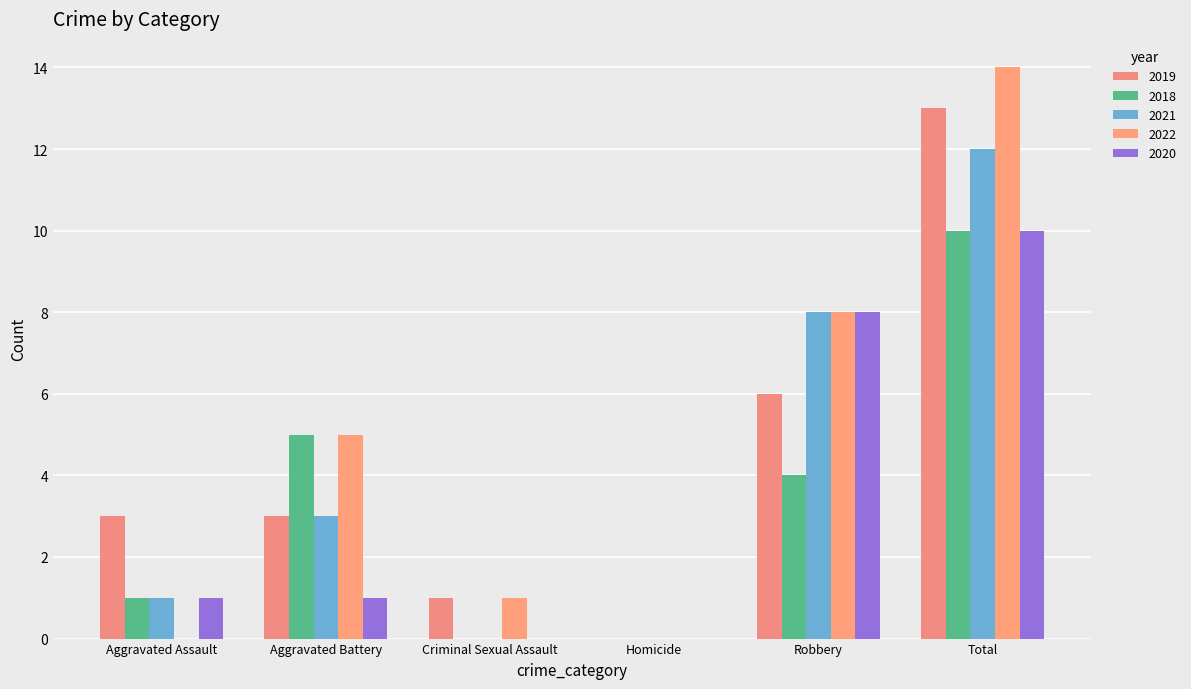

Reading left to right, transcribe all the data shown in this chart.

2019: Aggravated Assault=3	Aggravated Battery=3	Criminal Sexual Assault=1	Homicide=0	Robbery=6	Total=13
2018: Aggravated Assault=1	Aggravated Battery=5	Criminal Sexual Assault=0	Homicide=0	Robbery=4	Total=10
2021: Aggravated Assault=1	Aggravated Battery=3	Criminal Sexual Assault=0	Homicide=0	Robbery=8	Total=12
2022: Aggravated Assault=0	Aggravated Battery=5	Criminal Sexual Assault=1	Homicide=0	Robbery=8	Total=14
2020: Aggravated Assault=1	Aggravated Battery=1	Criminal Sexual Assault=0	Homicide=0	Robbery=8	Total=10